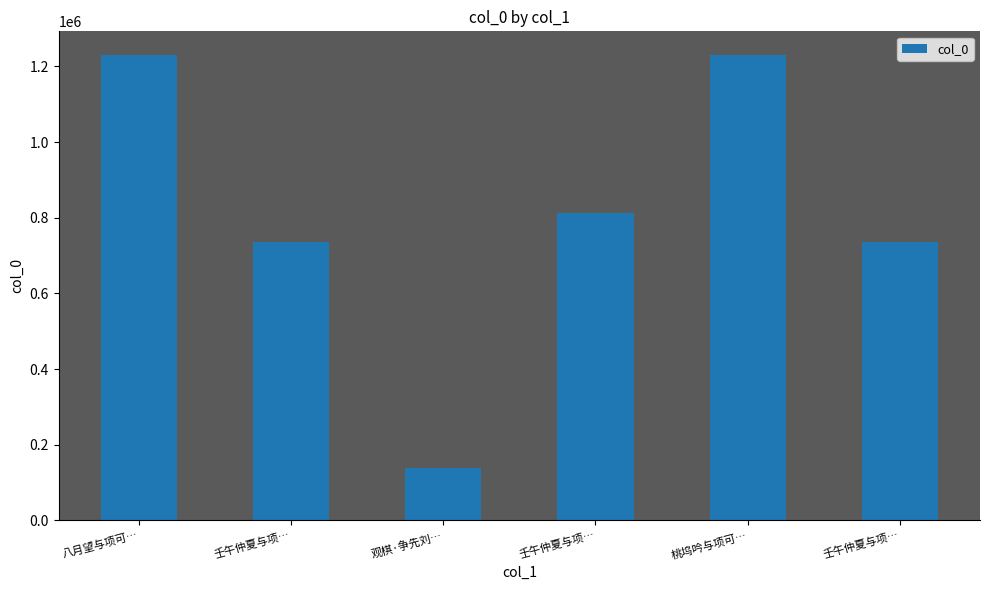

Count the number of data series in this chart.

1